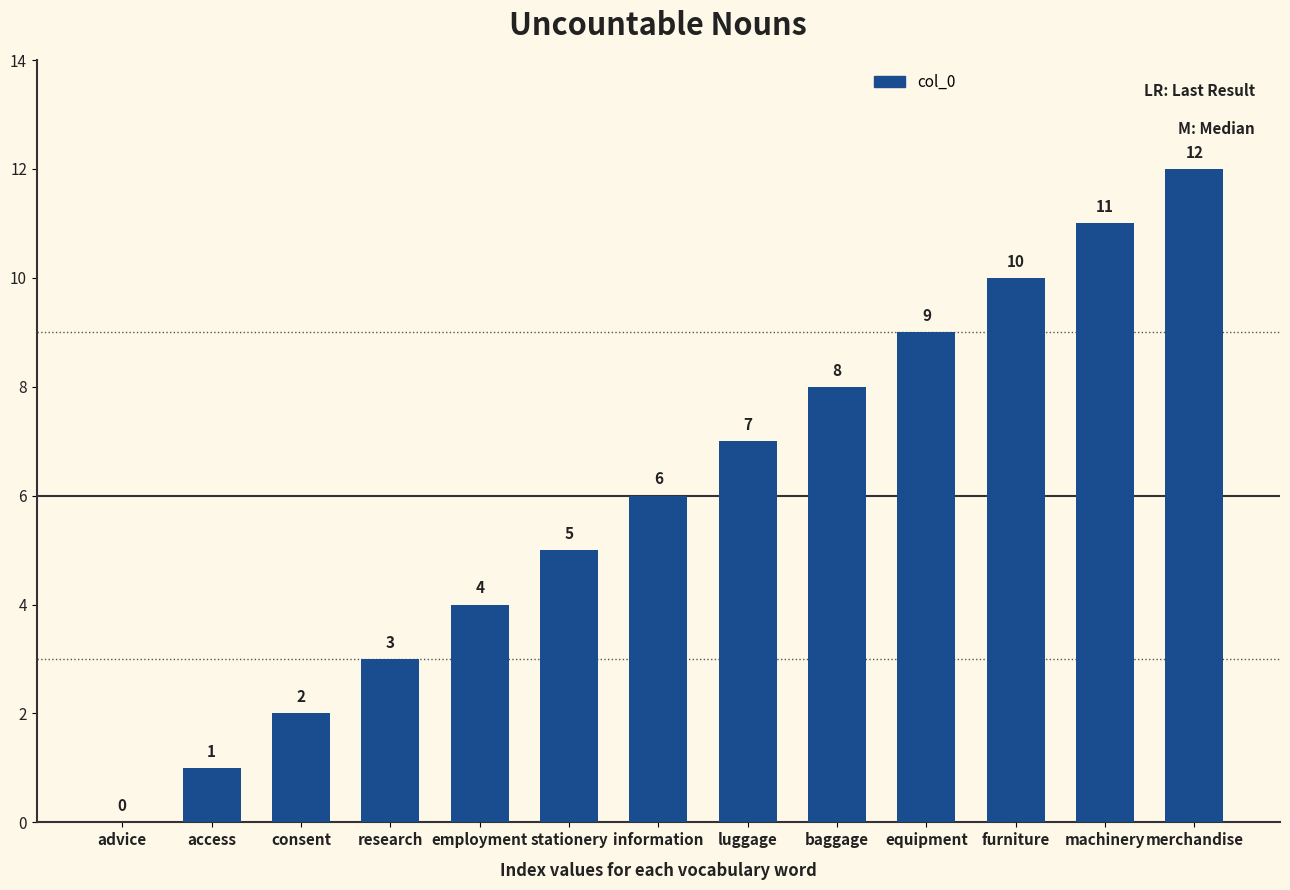

Reading left to right, what are all the values shown in this chart?

0	1	2	3	4	5	6	7	8	9	10	11	12